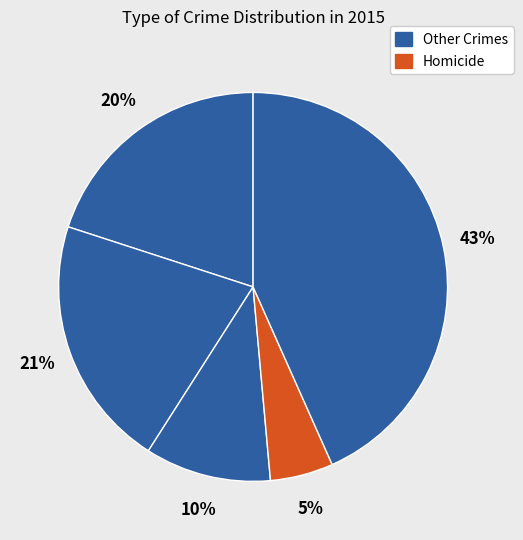

How many slices are in this pie chart?

5